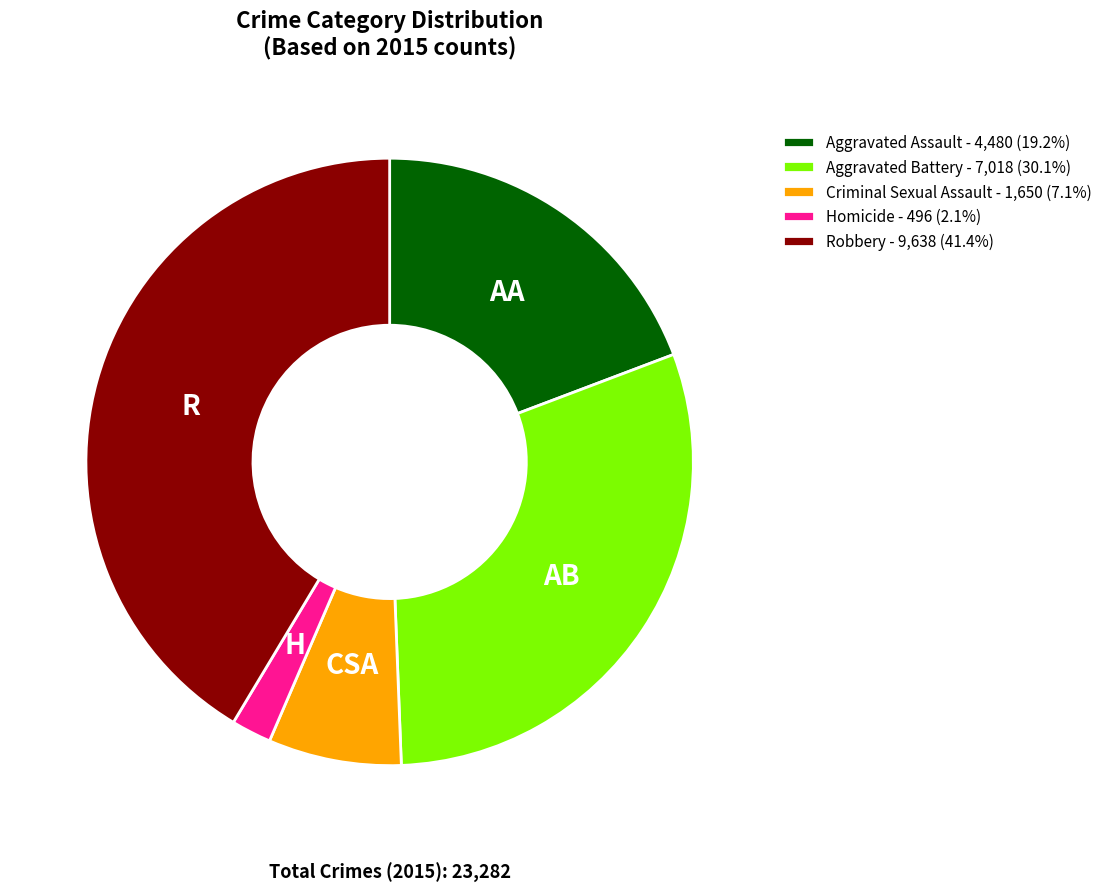

Combined, do Aggravated Battery and Aggravated Assault account for over 50%?

No